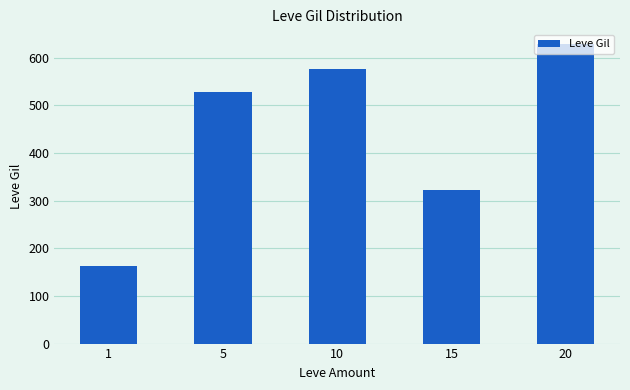

List the labels in order of value, smallest first.

1, 15, 5, 10, 20